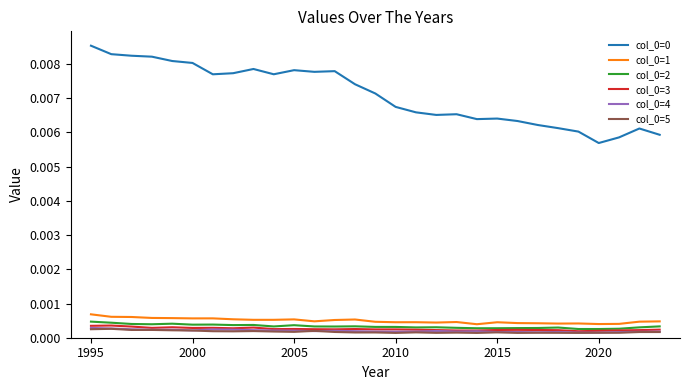

How many lines are shown in the chart?

6